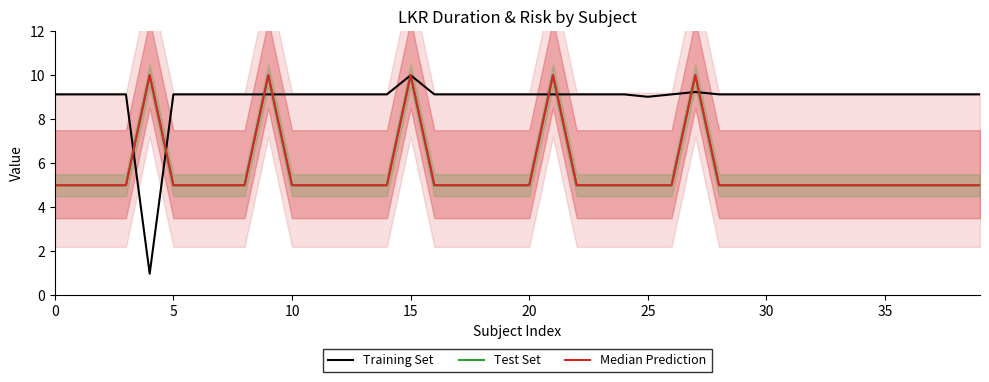

In Training Set, how many points are lower than both neighbors (excluding endpoints)?

2